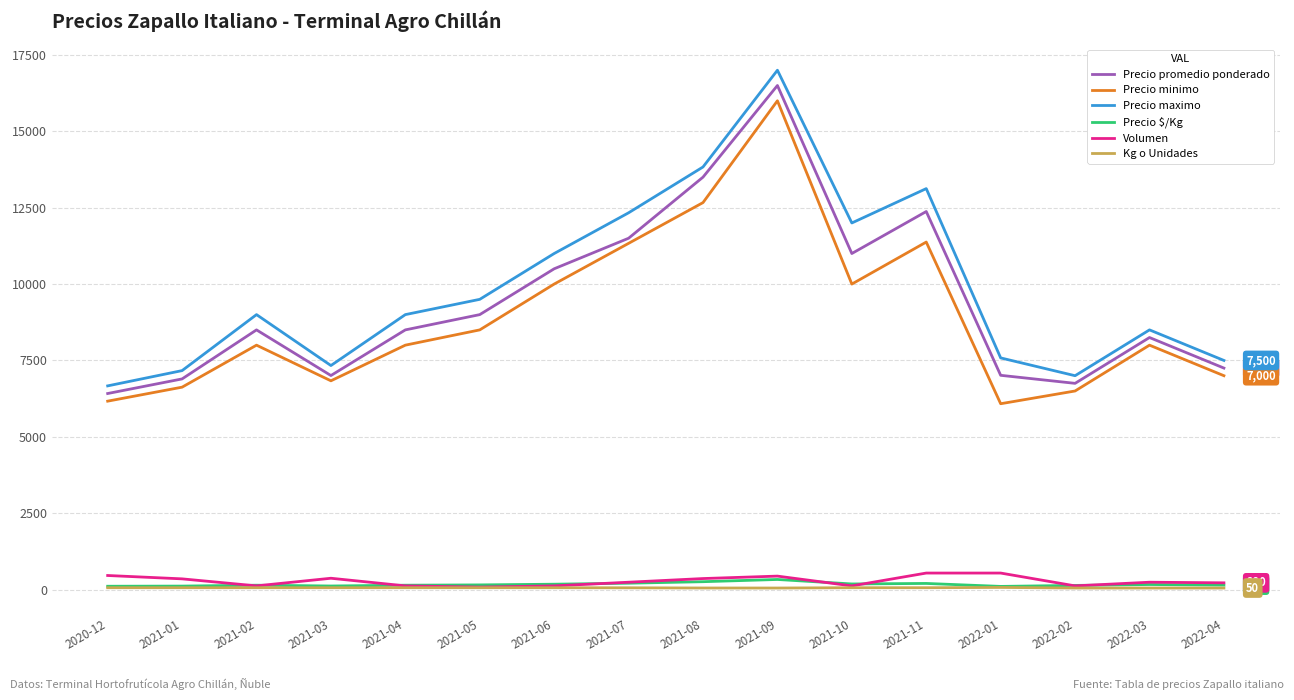

At which category is the sum across all series the highest?

2021-09